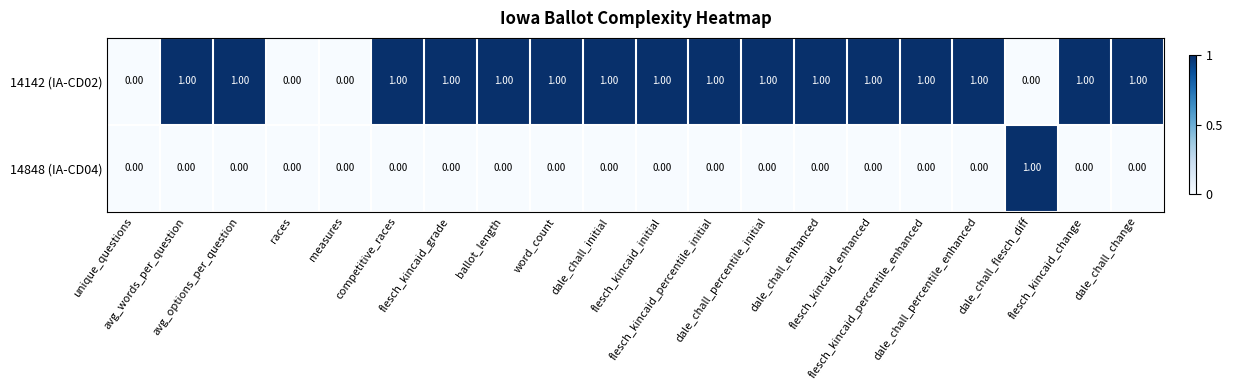

What is the sum of all 14142 (IA-CD02) values?

16